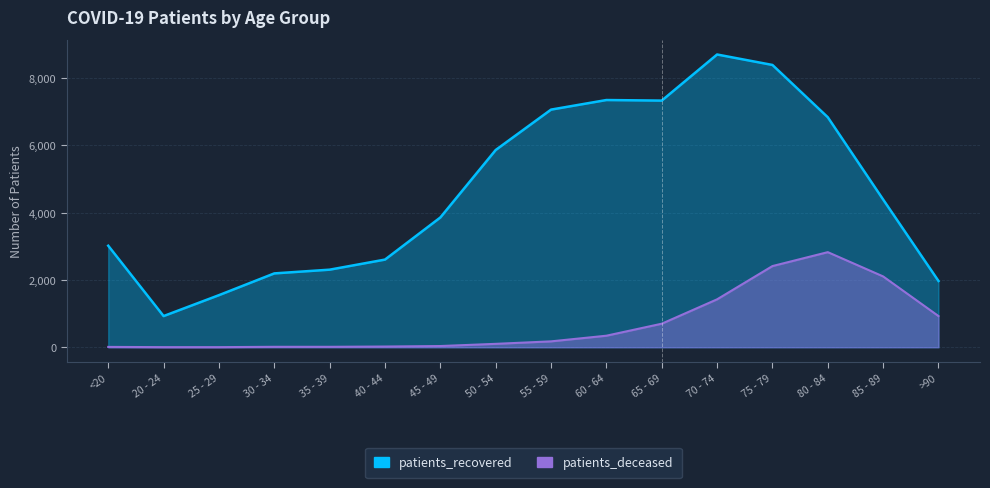

What is the approximate value of patients_recovered at 80 - 84, to the nearest 10?

6840